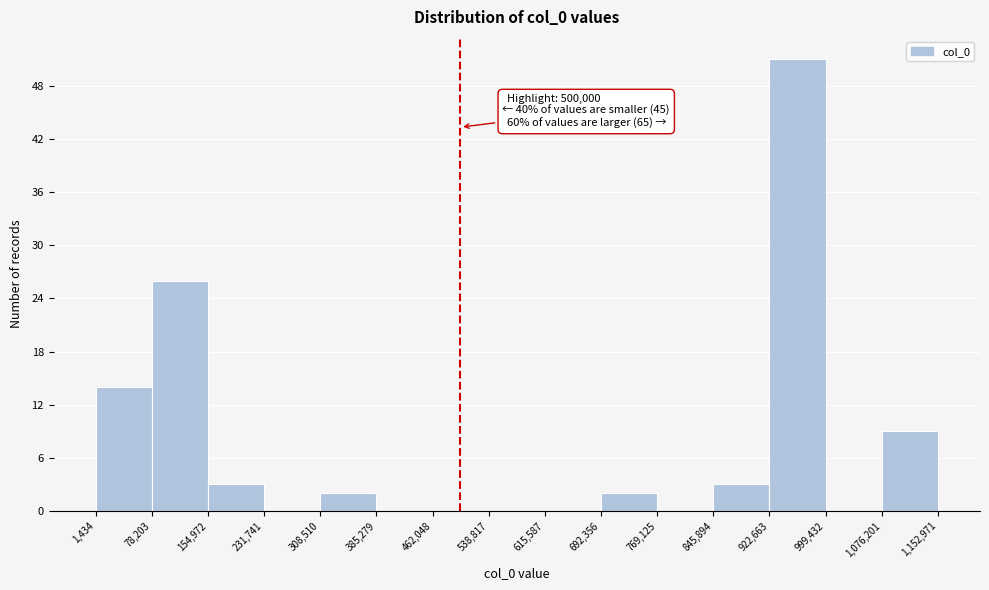

Over which range of the x-axis is the bar tallest?

922,663 to 999,432